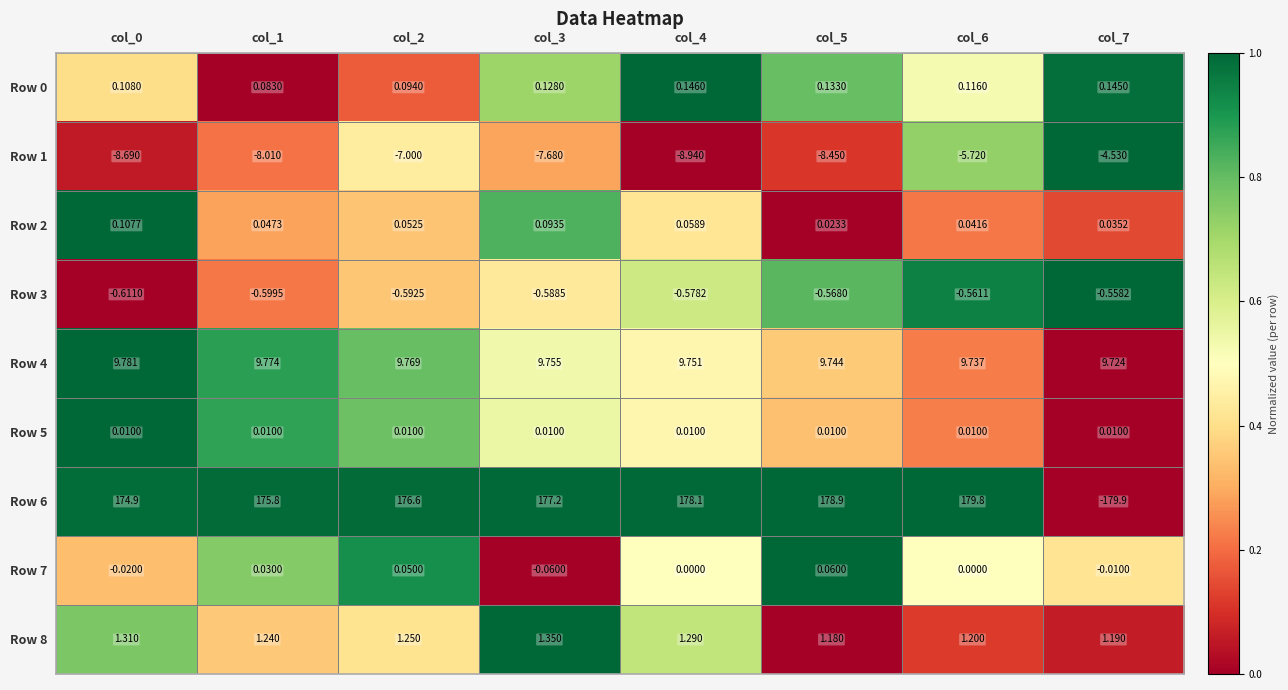

Is the value of Row 1 at col_7 greater than the value of Row 5 at col_1?

No